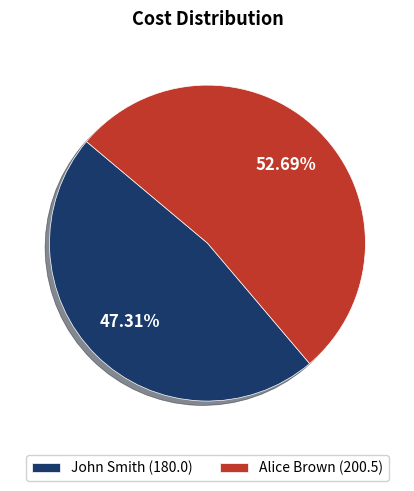

What is the ratio of the value at John Smith to the value at Alice Brown?

0.9